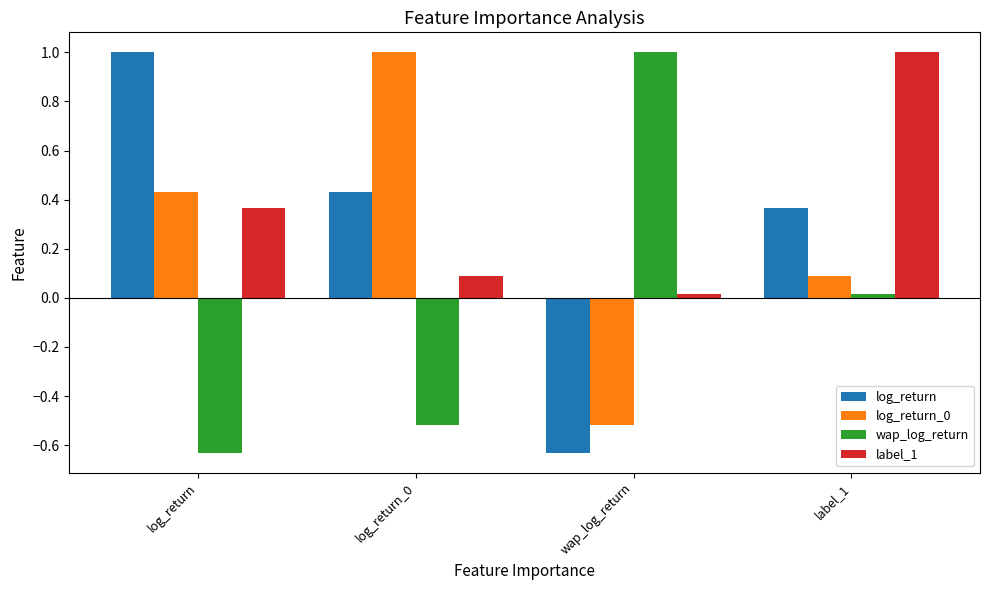

What is the highest value of the log_return series?

1.0